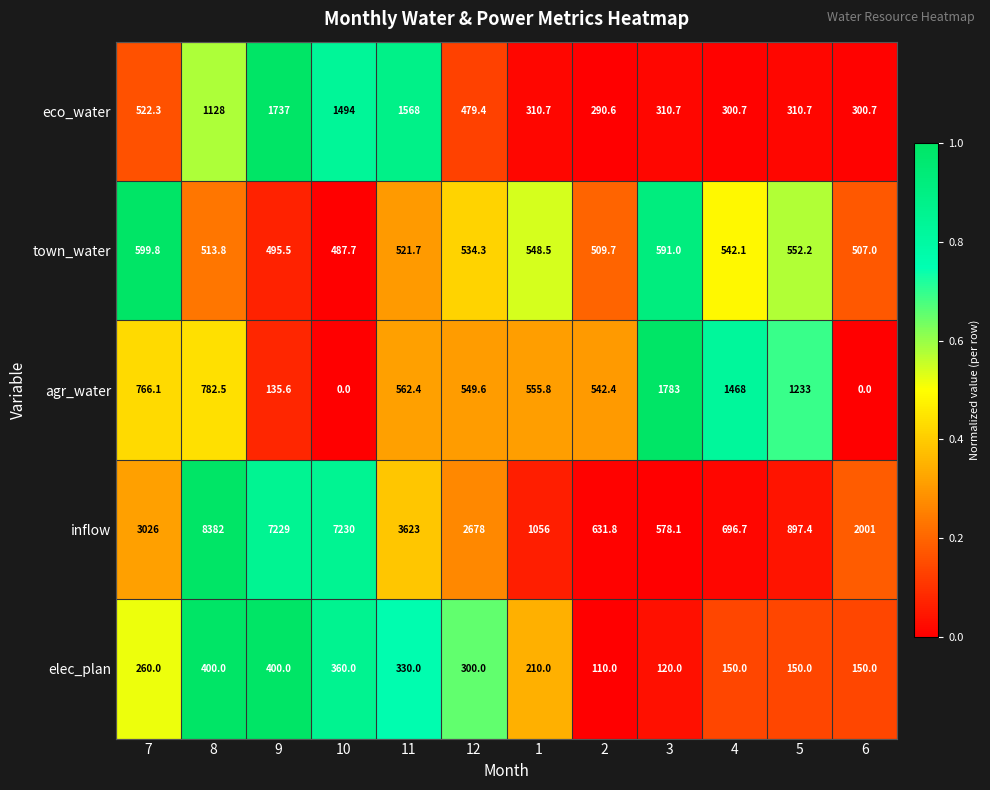

How many data points does each series have?

12